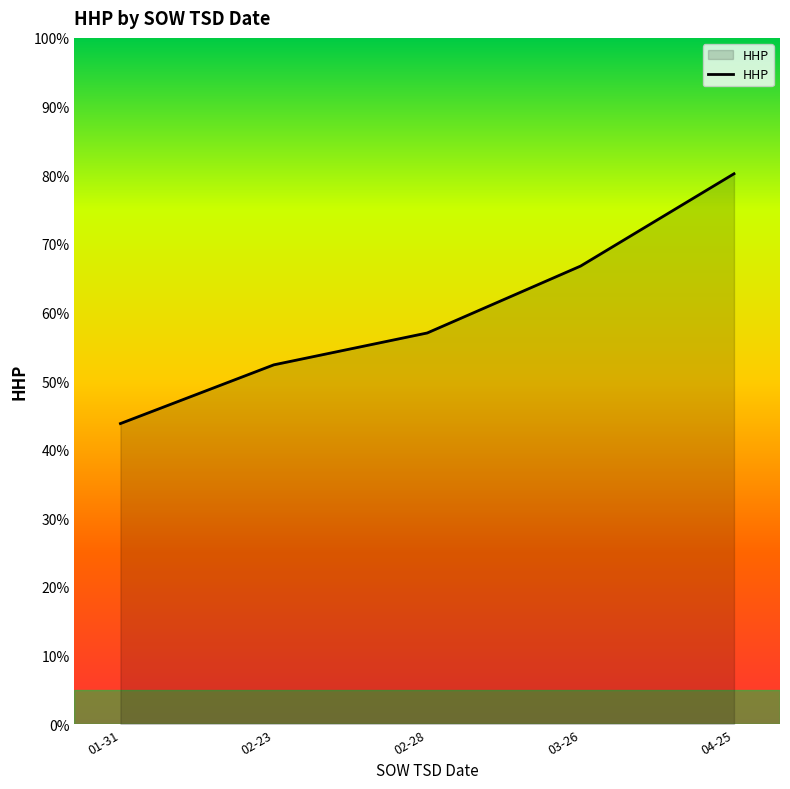

What is the sum of the values at 02-23 and 03-26?

119.1